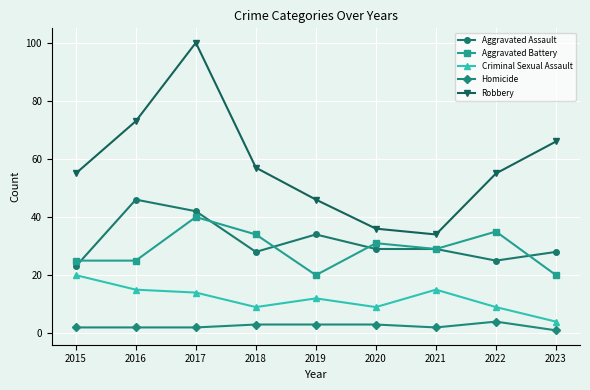

What is the difference between the highest and lowest values at 2020?

33